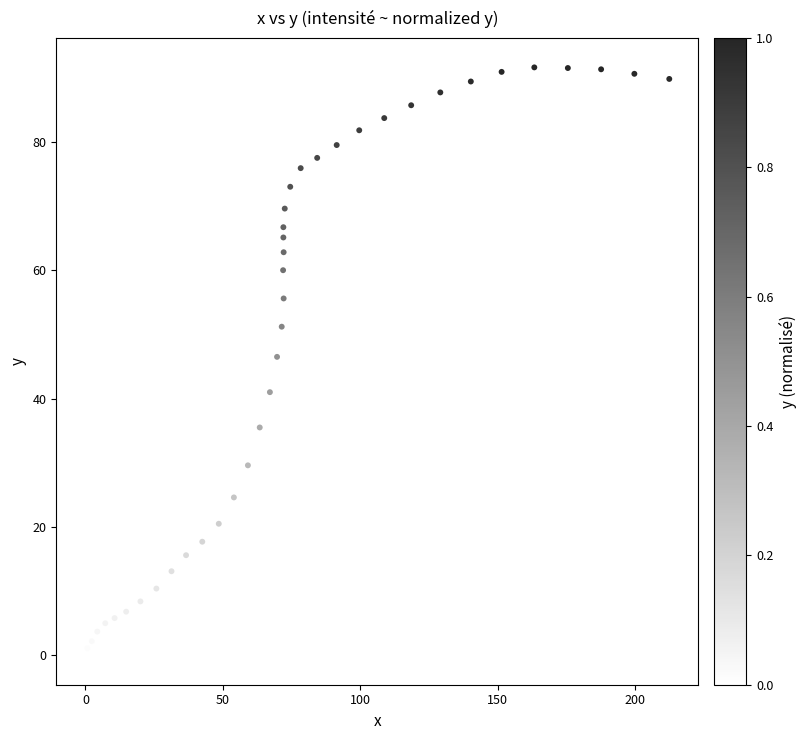

What is the range of Y values (max minus min)?

91.6